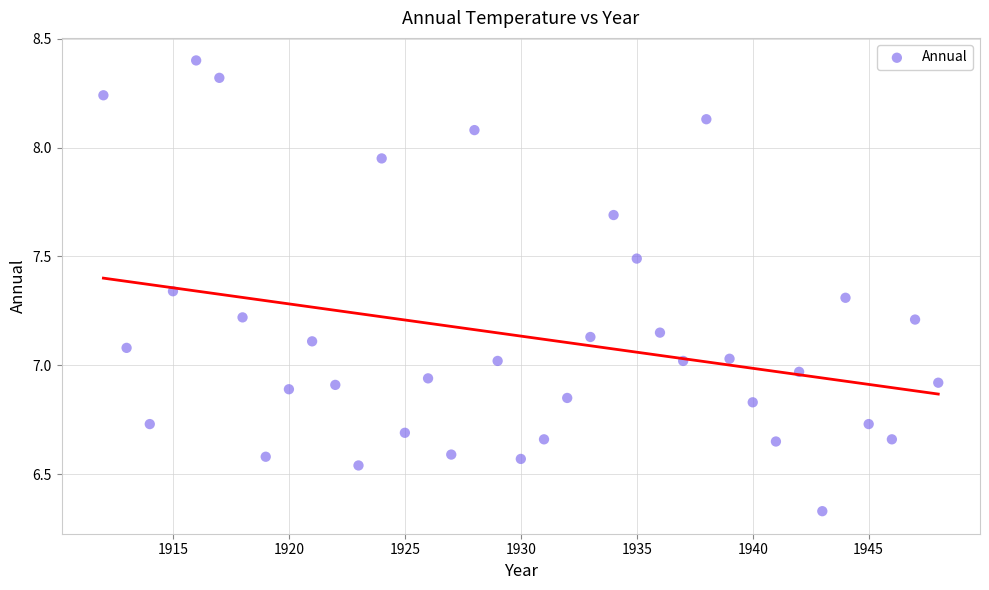

What is the range of X values (max minus min)?

36.0